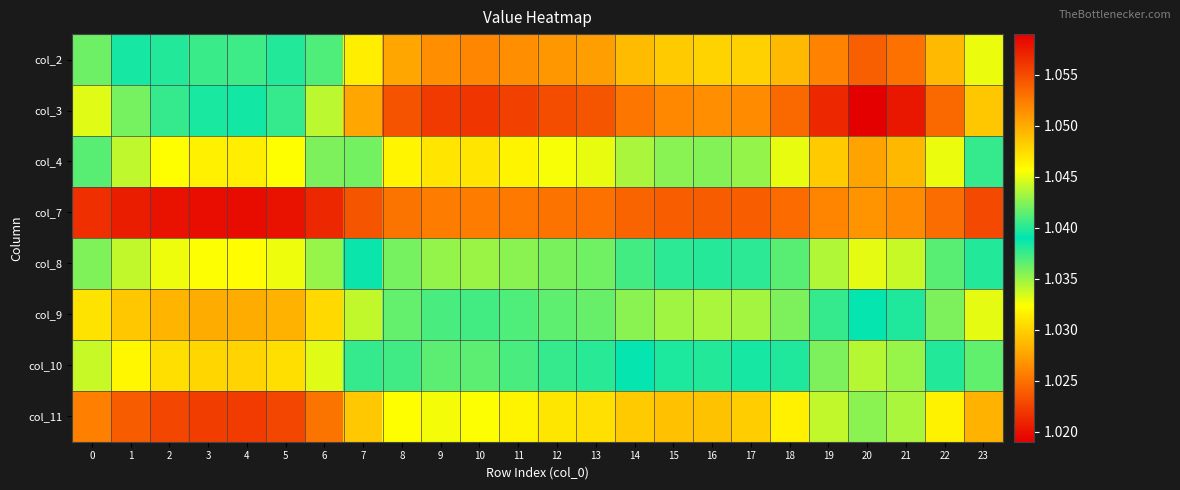

Rank the series by their maximum value, from lowest to highest.

col_3, col_2, col_8, col_4, col_10, col_9, col_11, col_7